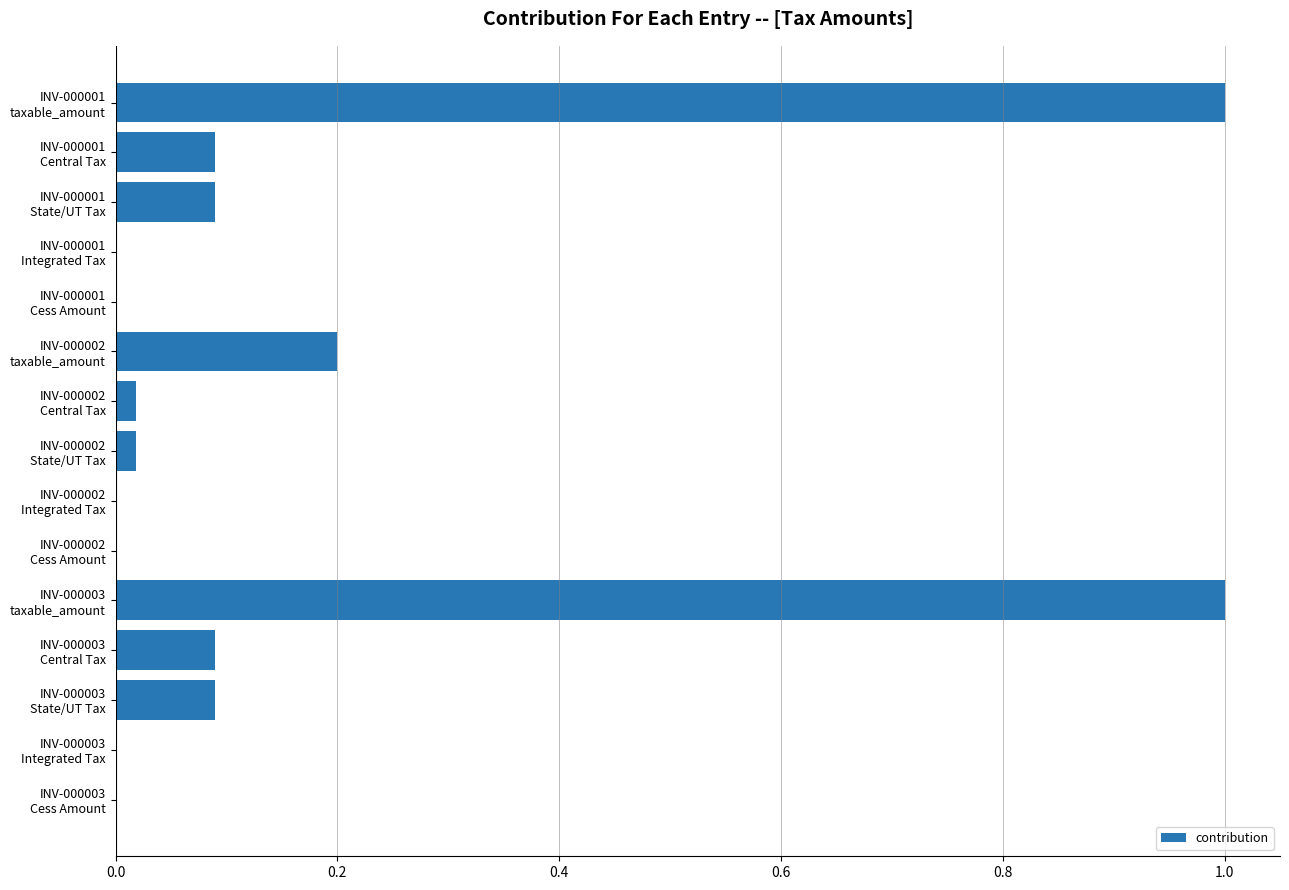

What is the sum of all values?

2.6